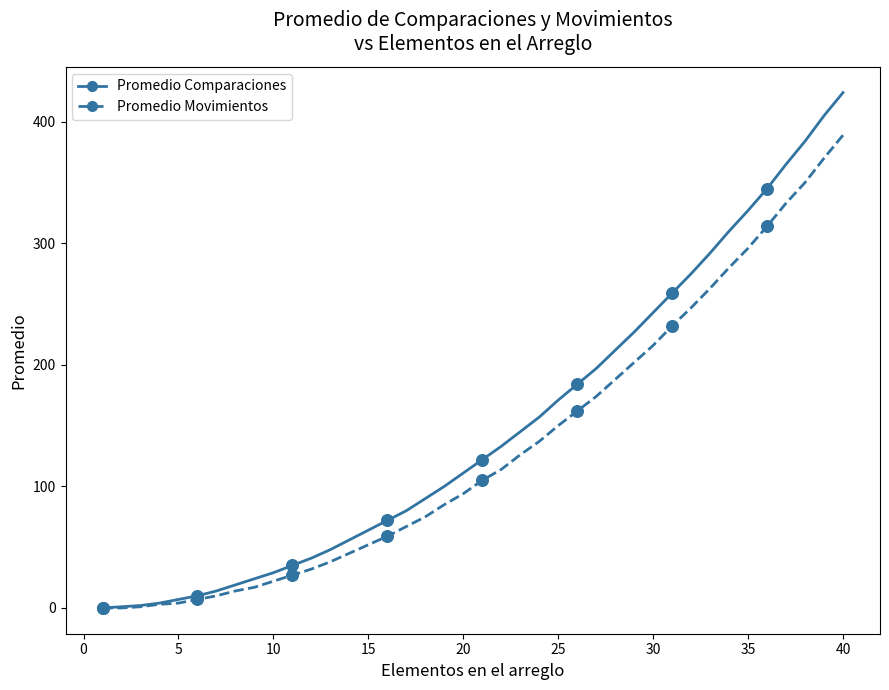

Which series has the widest spread of values?

Promedio Comparaciones